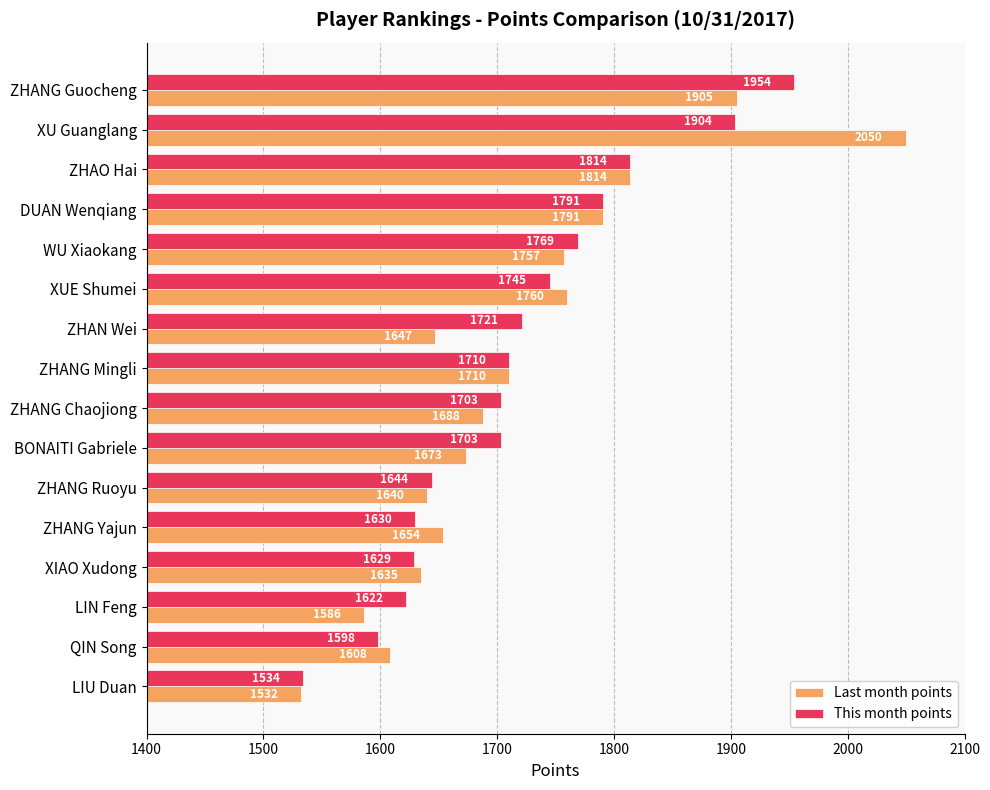

Which label corresponds to the largest value in the chart?

XU Guanglang